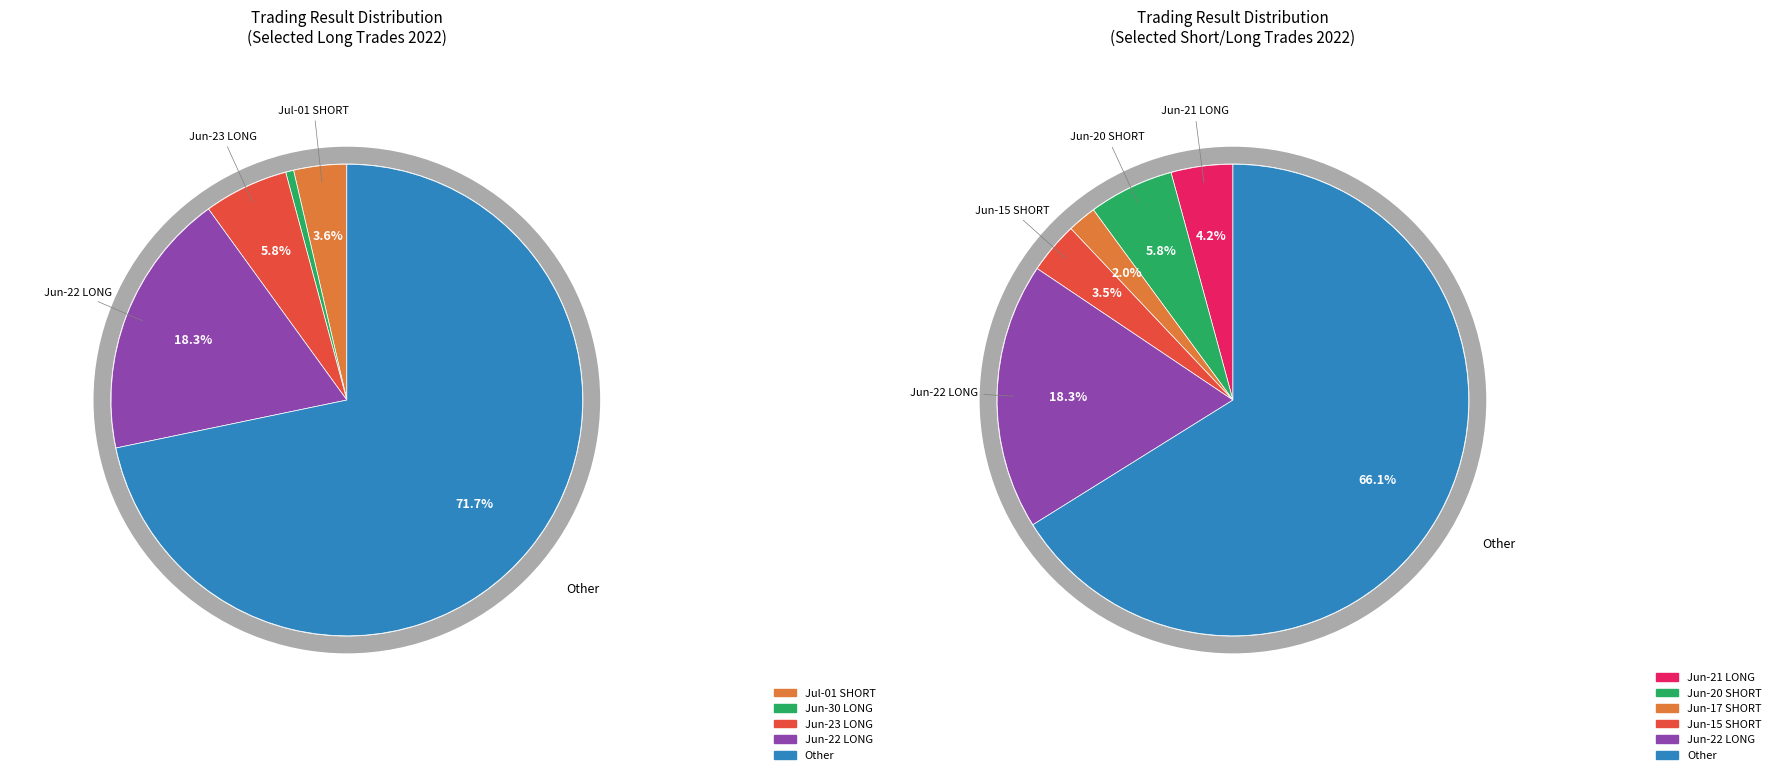

Is there a majority slice in this chart?

Yes